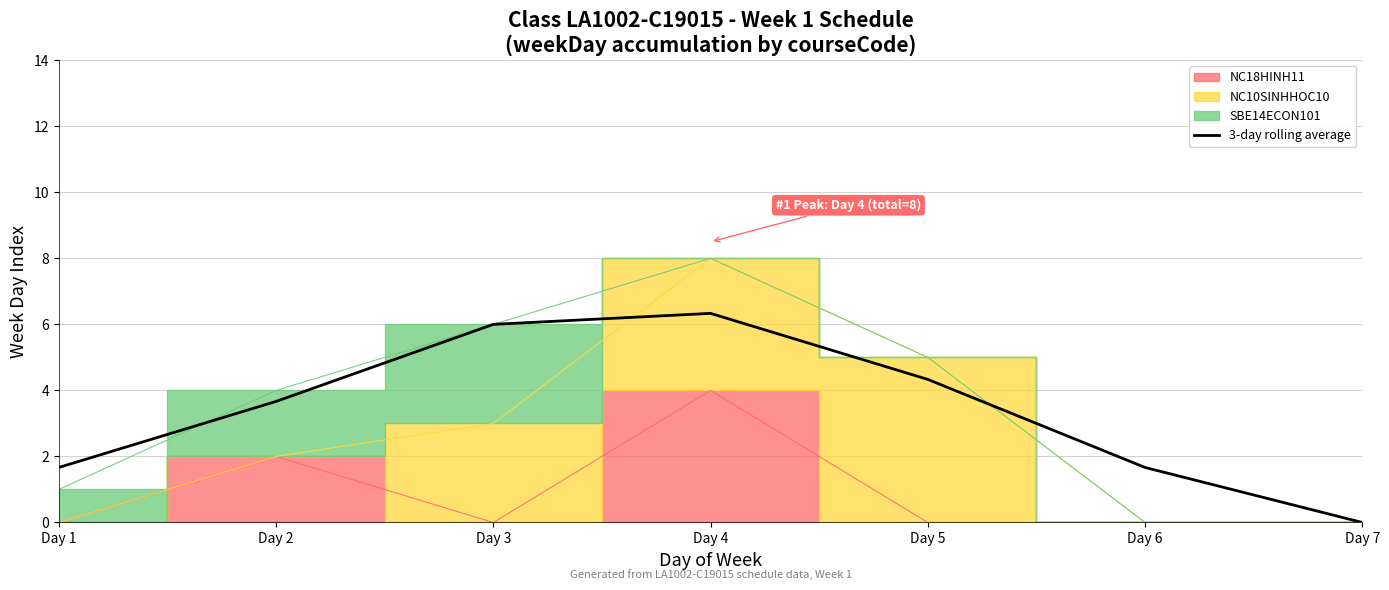

Reading left to right, extract all data points from this chart.

Day 1=1.7	Day 2=3.7	Day 3=6.0	Day 4=6.3	Day 5=4.3	Day 6=1.7	Day 7=0.0